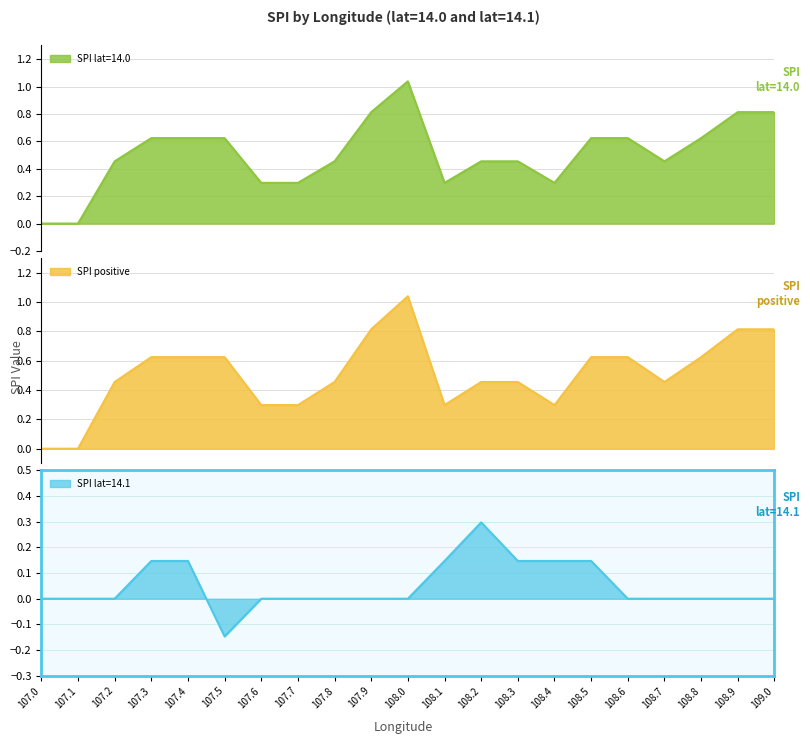

What is the sum of all SPI values?

10.7